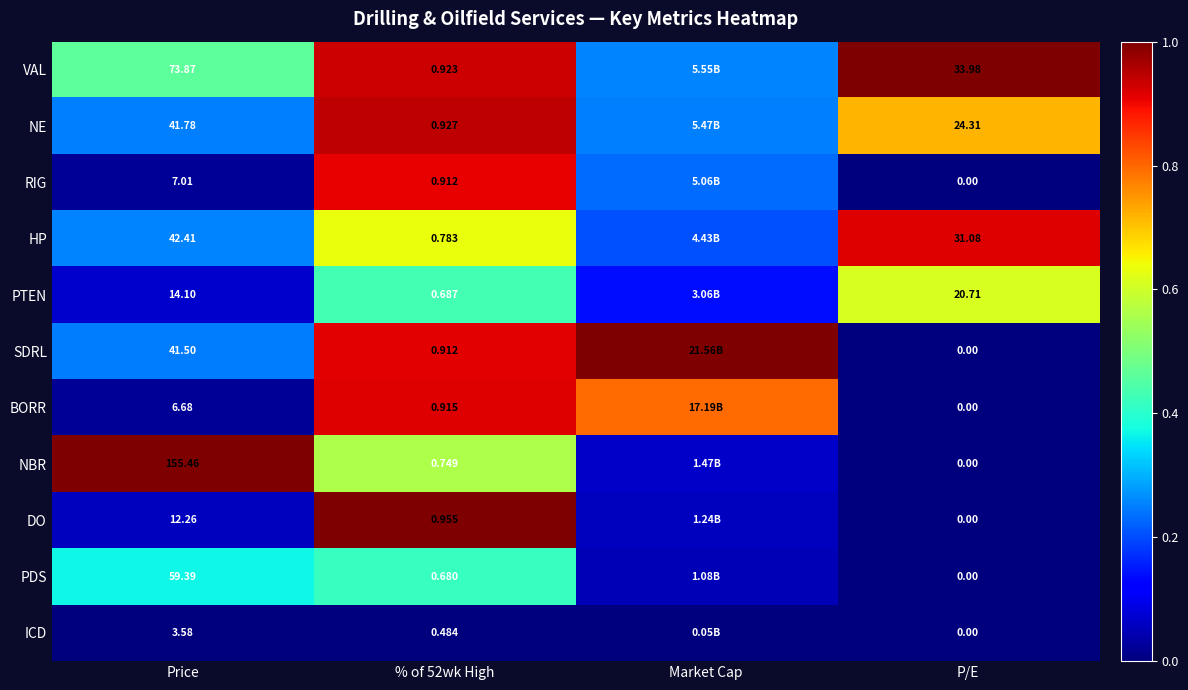

Between Price and P/E, which series saw the biggest shift?

NBR